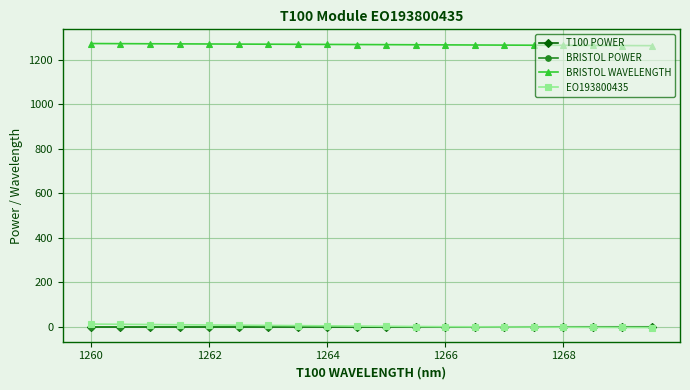

True or false: BRISTOL WAVELENGTH and EO193800435 intersect in this chart.

False